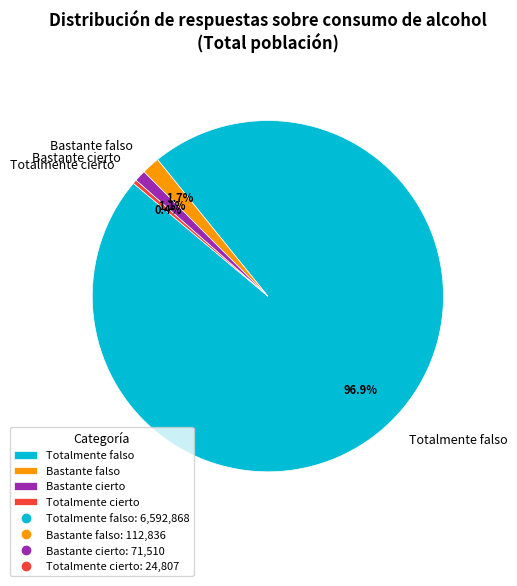

What is the smallest slice in the pie chart?

Totalmente cierto